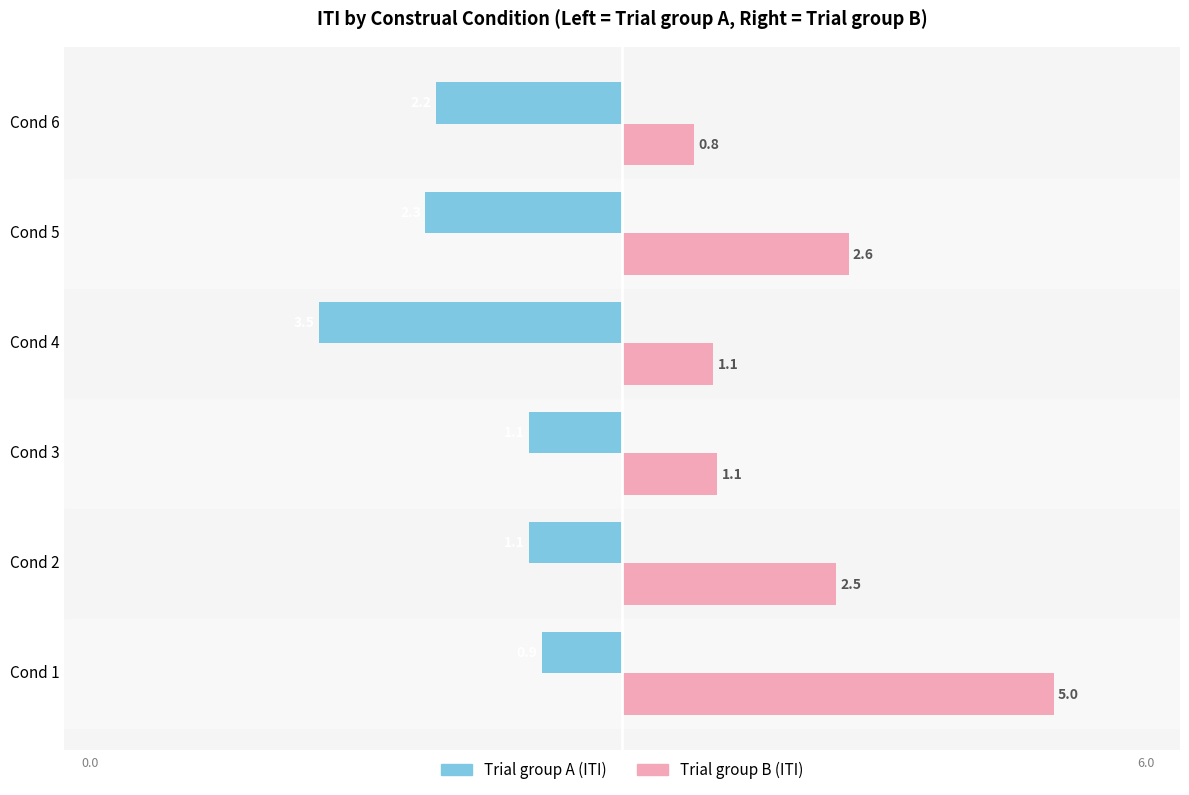

What is the maximum value shown in the chart?

5.0